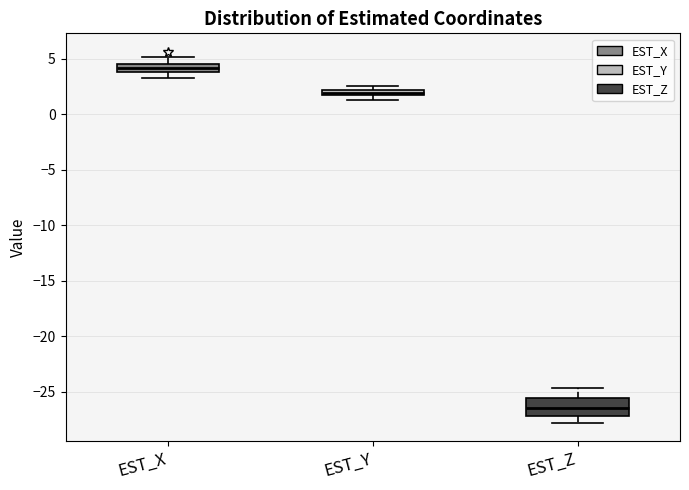

Comparing the boxes themselves (not the whiskers), which one is the tallest?

EST_Z